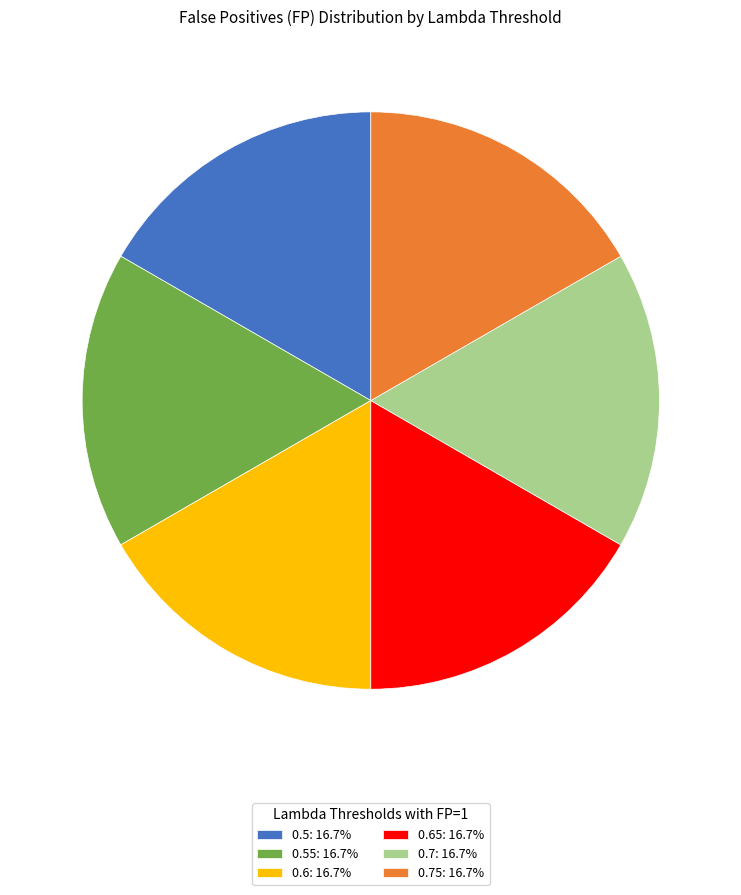

Approximately how many times larger is the value at 0.55: 16.7% compared to 0.5: 16.7%?

1.0